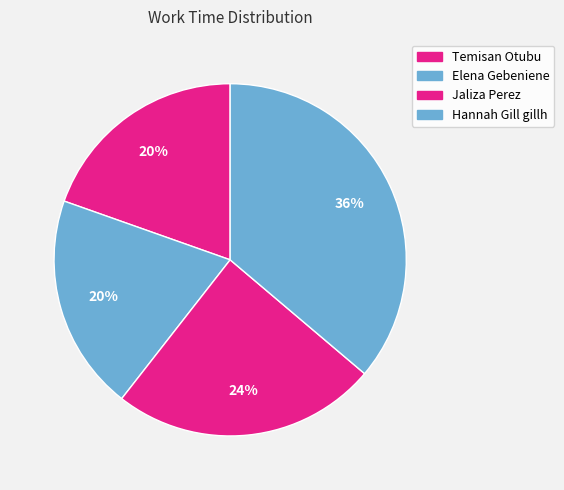

Count the number of slices in the pie.

4